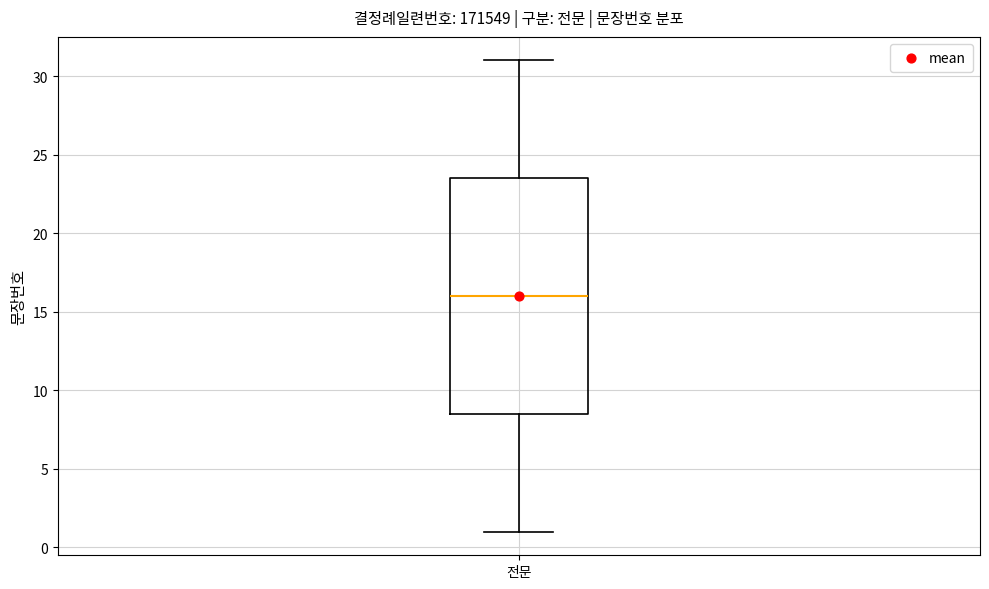

Where does the lower whisker of the box for 전문 end on the y-axis? The values are not printed on the chart, so give them approximately, as read against the axis.

1.0